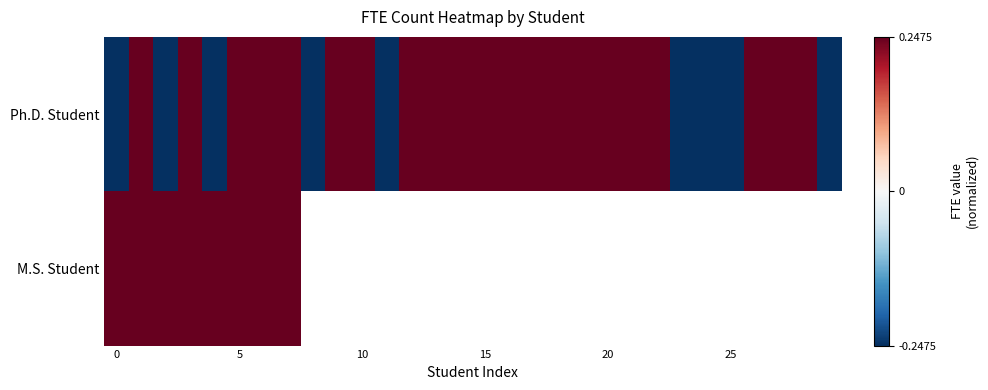

Count the Ph.D. Student values in the range 0 to 1.

21